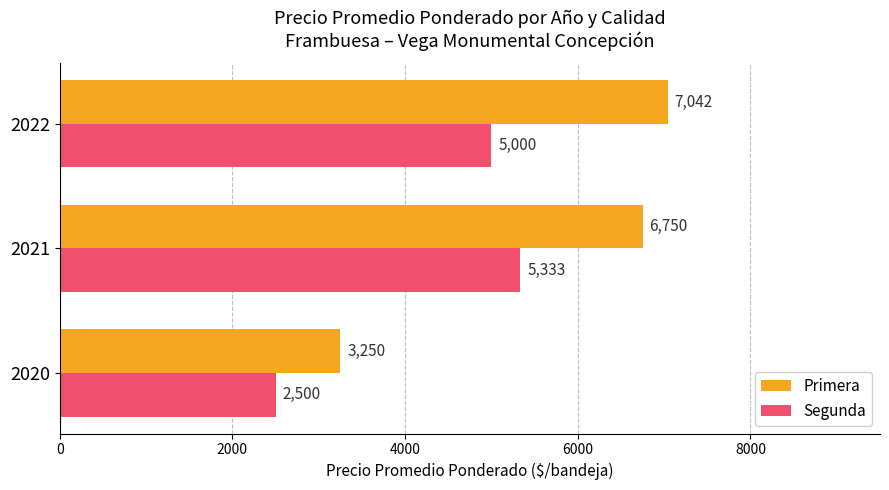

The Segunda series shows 2532 at 2021. True or false?

False